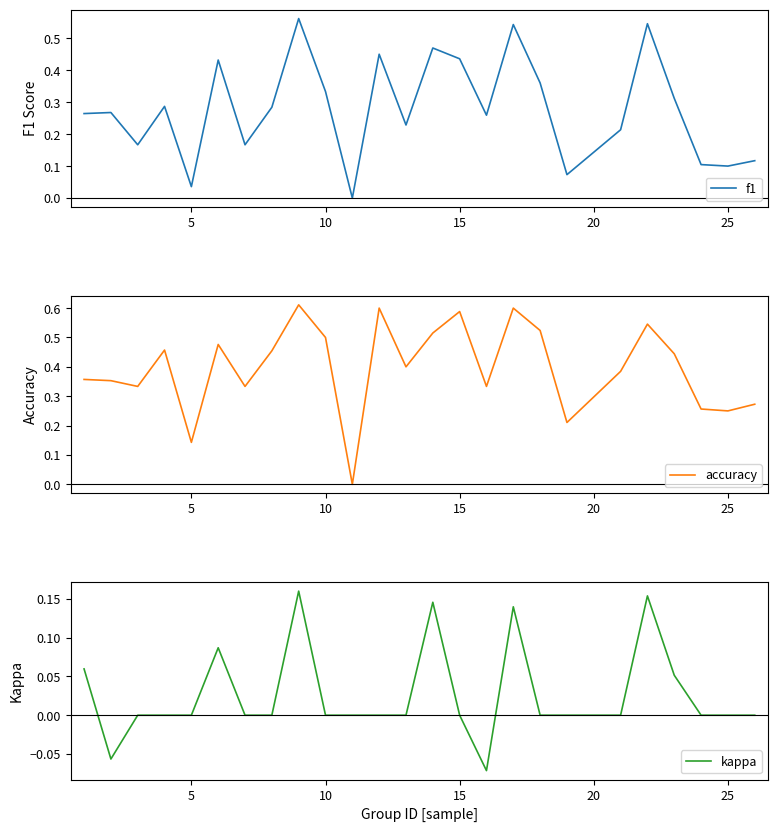

The value of accuracy at 15 is 0.3. True or false?

False